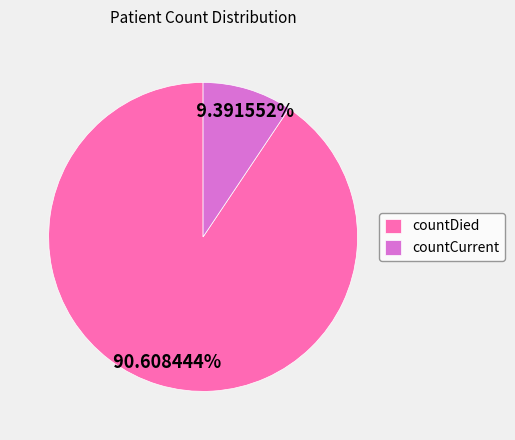

To the nearest percent, what is the combined percentage of countDied and countCurrent?

100%